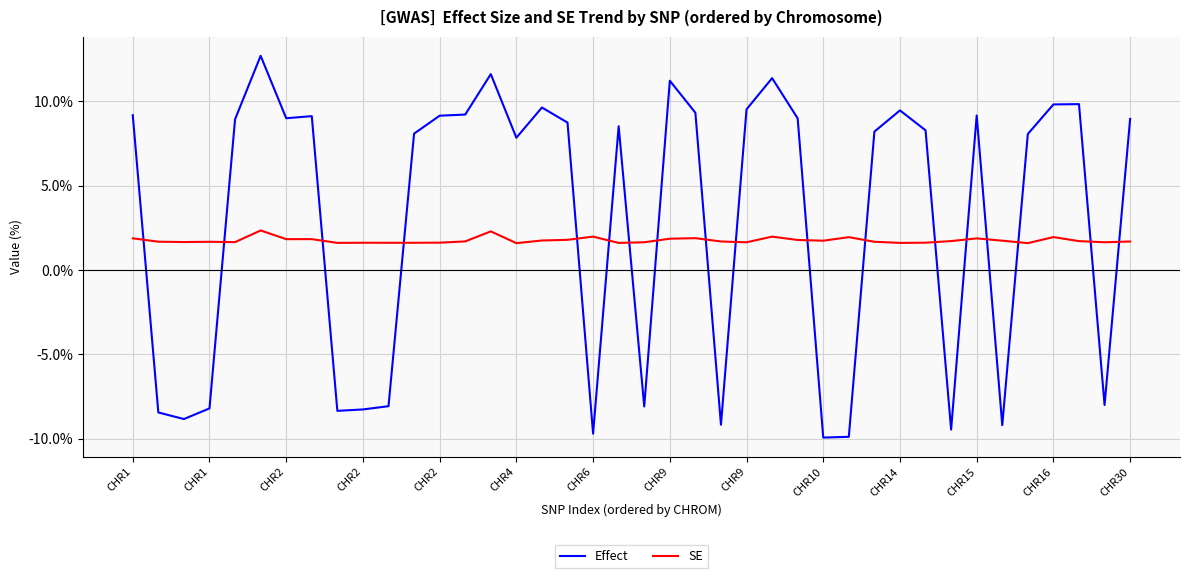

Reading left to right, transcribe all the data shown in this chart.

Effect: 0.1	-0.1	-0.1	-0.1	0.1	0.1	0.1	0.1	-0.1	-0.1	-0.1	0.1	0.1	0.1	0.1	0.1	0.1	0.1	-0.1	0.1	-0.1	0.1	0.1	-0.1	0.1	0.1	0.1	-0.1	-0.1	0.1	0.1	0.1	-0.1	0.1	-0.1	0.1	0.1	0.1	-0.1	0.1
SE: 0.0	0.0	0.0	0.0	0.0	0.0	0.0	0.0	0.0	0.0	0.0	0.0	0.0	0.0	0.0	0.0	0.0	0.0	0.0	0.0	0.0	0.0	0.0	0.0	0.0	0.0	0.0	0.0	0.0	0.0	0.0	0.0	0.0	0.0	0.0	0.0	0.0	0.0	0.0	0.0